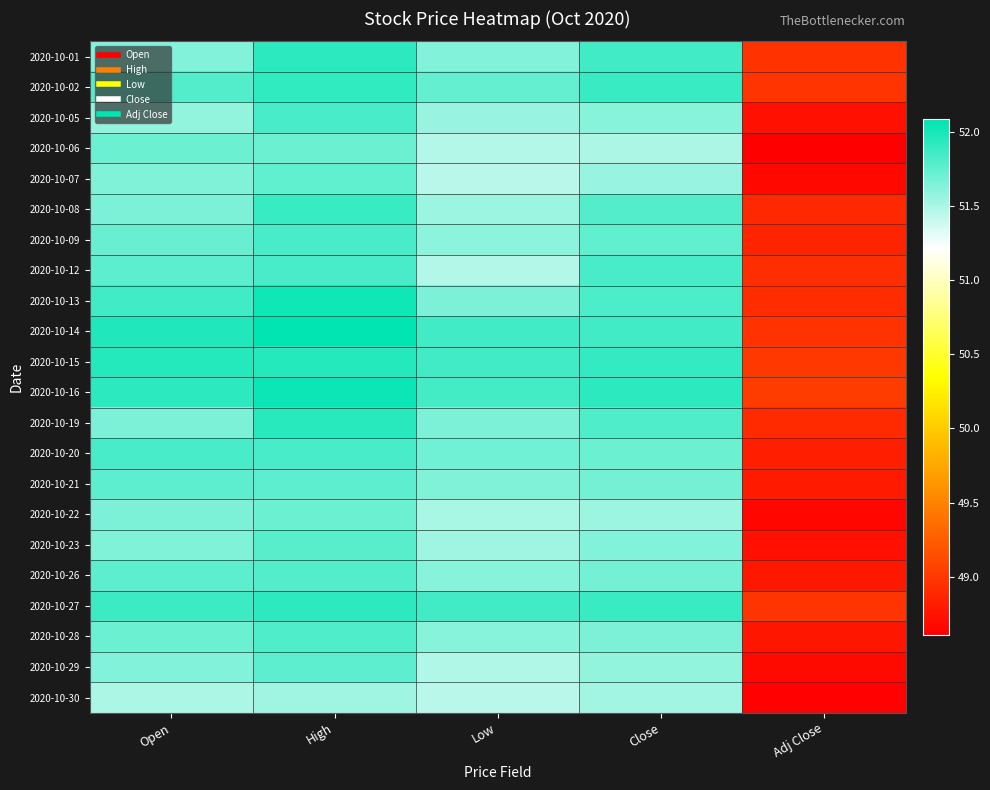

Rank the series at High from lowest to highest value.

2020-10-30, 2020-10-22, 2020-10-06, 2020-10-07, 2020-10-21, 2020-10-29, 2020-10-23, 2020-10-26, 2020-10-28, 2020-10-20, 2020-10-09, 2020-10-05, 2020-10-12, 2020-10-08, 2020-10-02, 2020-10-01, 2020-10-27, 2020-10-19, 2020-10-15, 2020-10-13, 2020-10-16, 2020-10-14